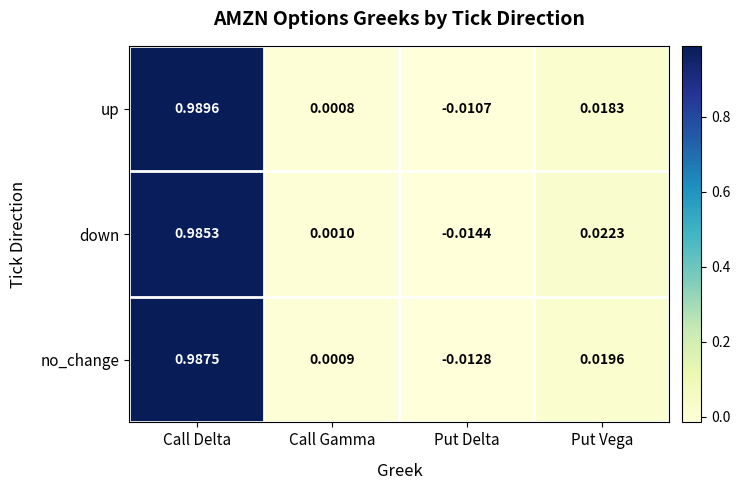

Which category has the highest value in the up series?

Call Delta